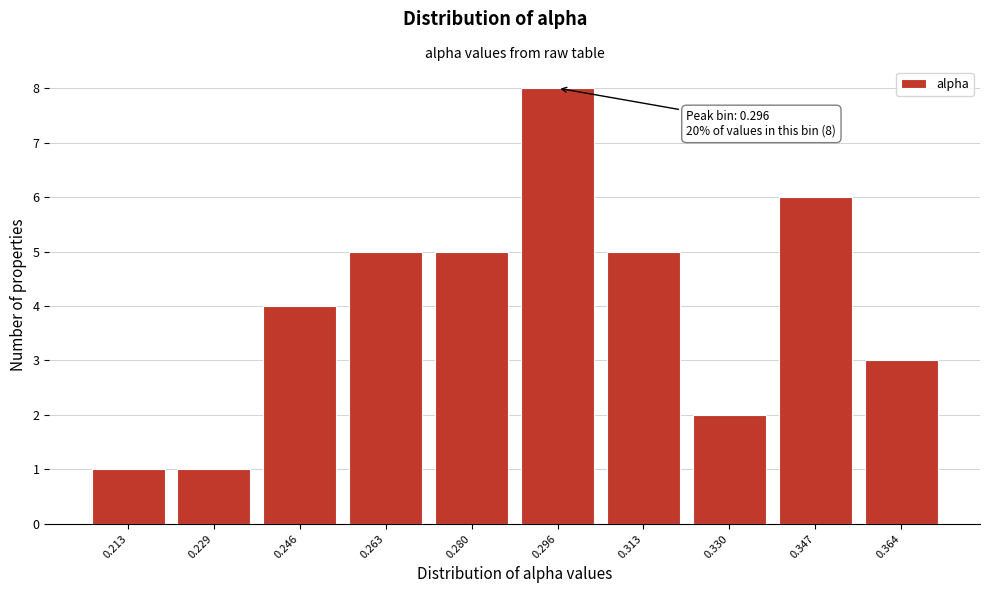

Reading left to right, extract all data points from this chart.

0.213=1	0.229=1	0.246=4	0.263=5	0.280=5	0.296=8	0.313=5	0.330=2	0.347=6	0.364=3